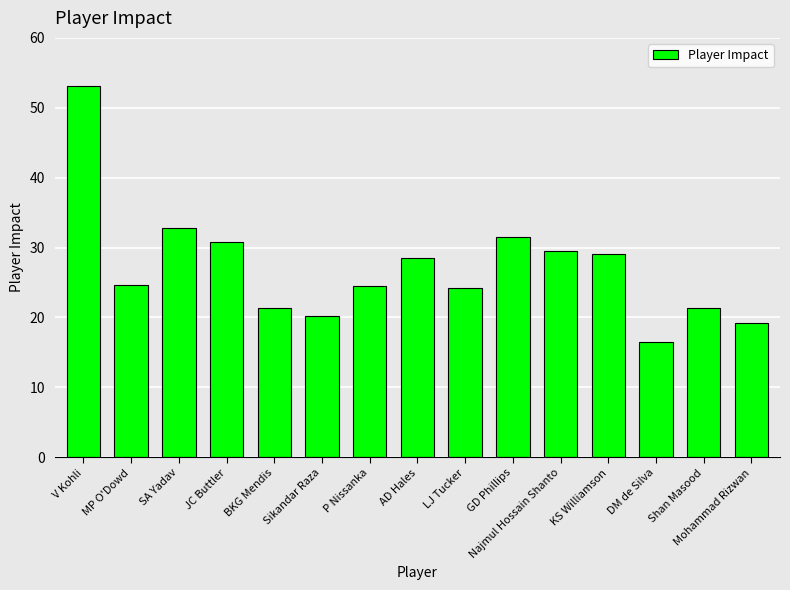

What is the average value?

27.1